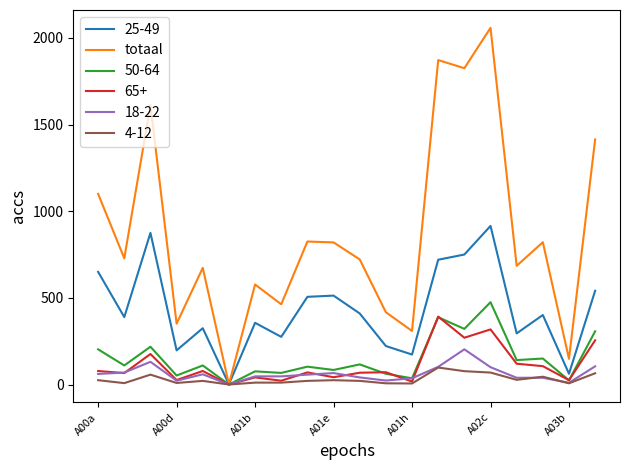

Which series has the largest total across all categories?

totaal